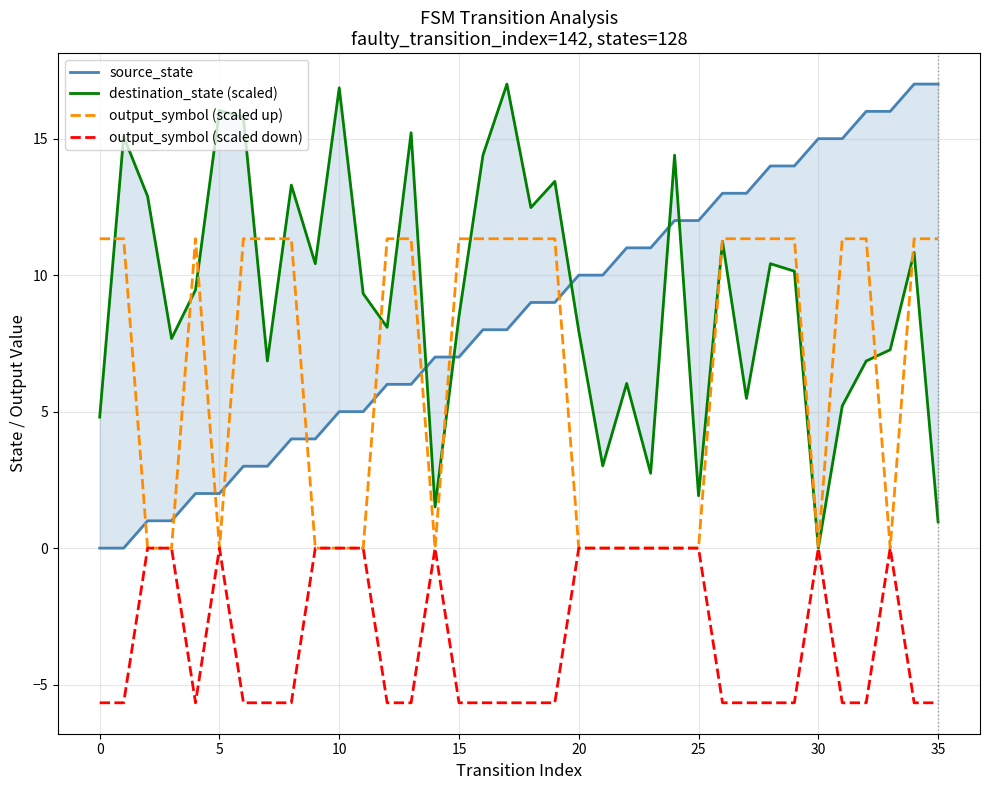

What is the total value across all series at 24?

26.4